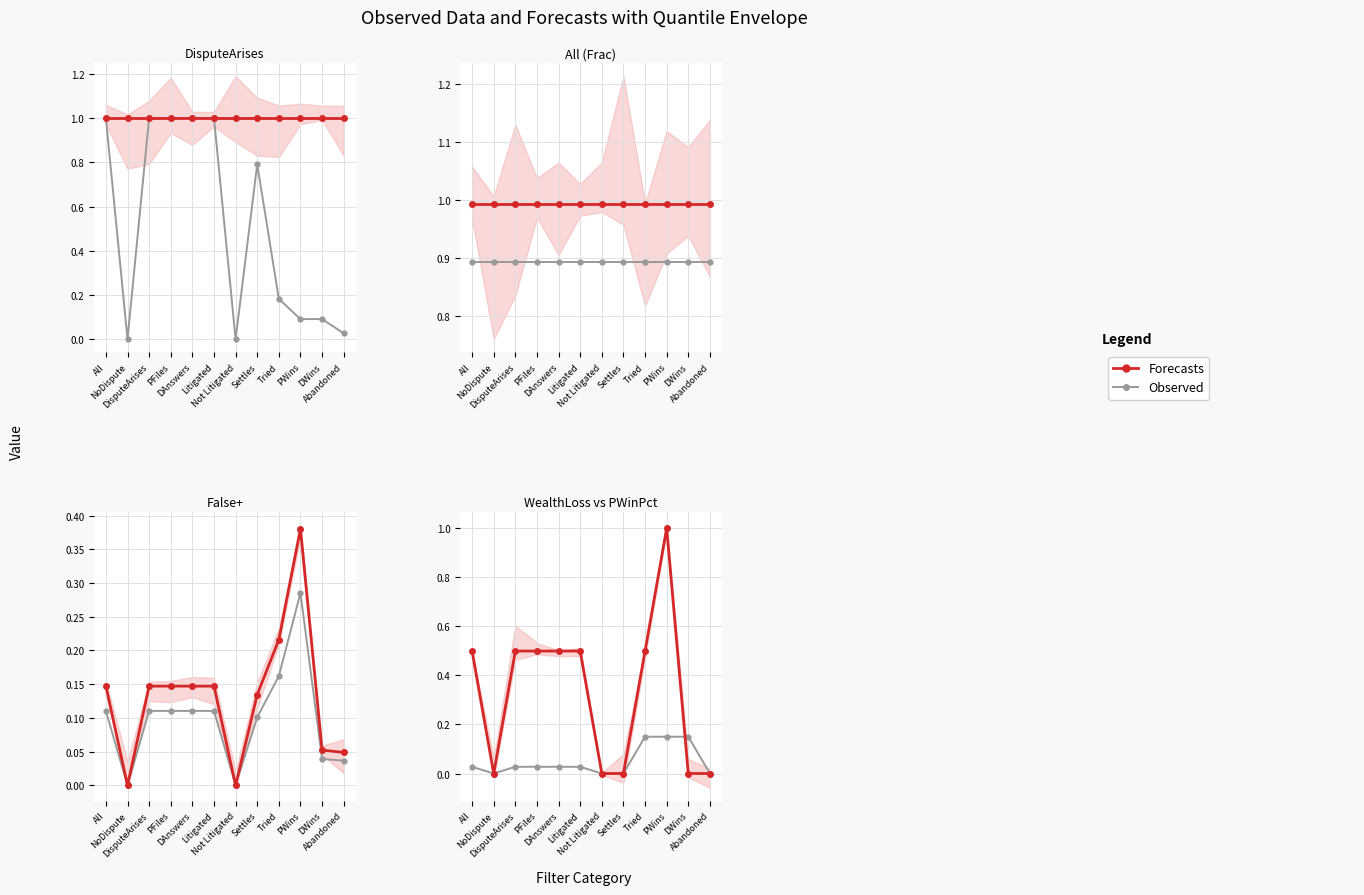

At how many categories does at least one series exceed 0?

8